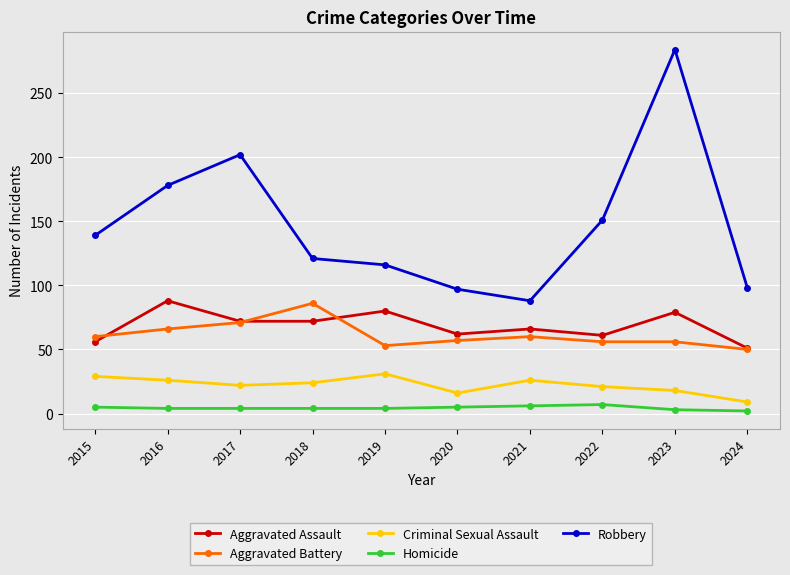

What is the greatest value displayed?

284